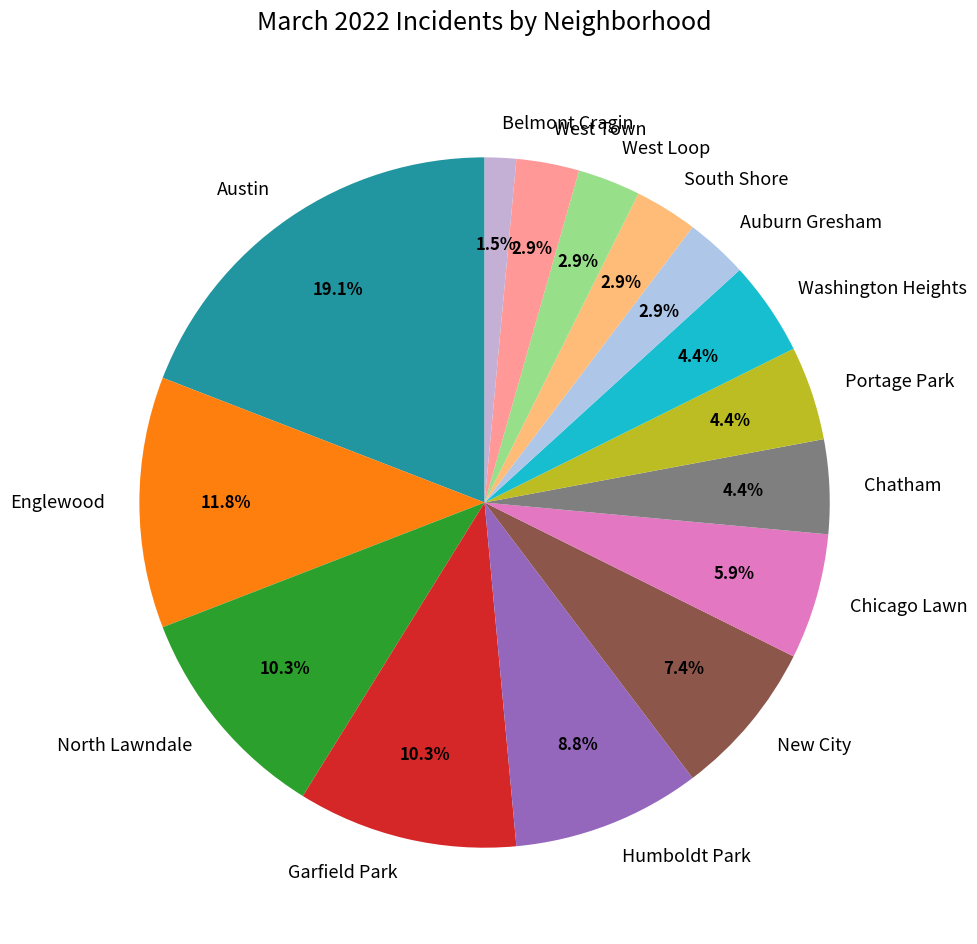

How many slices are in this pie chart?

15